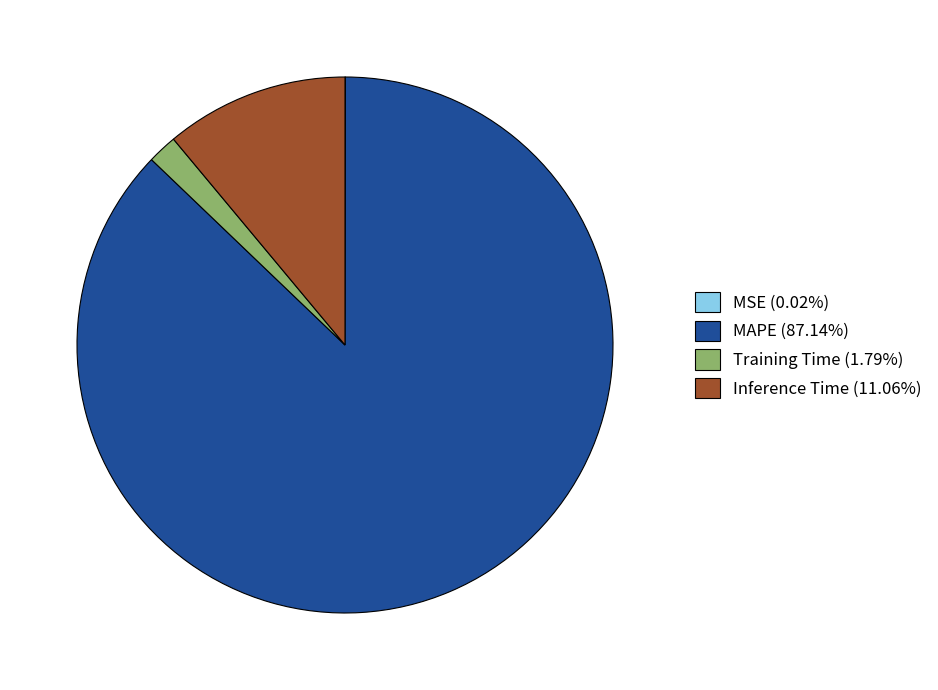

Is the sum of MAPE and Inference Time greater than half?

Yes